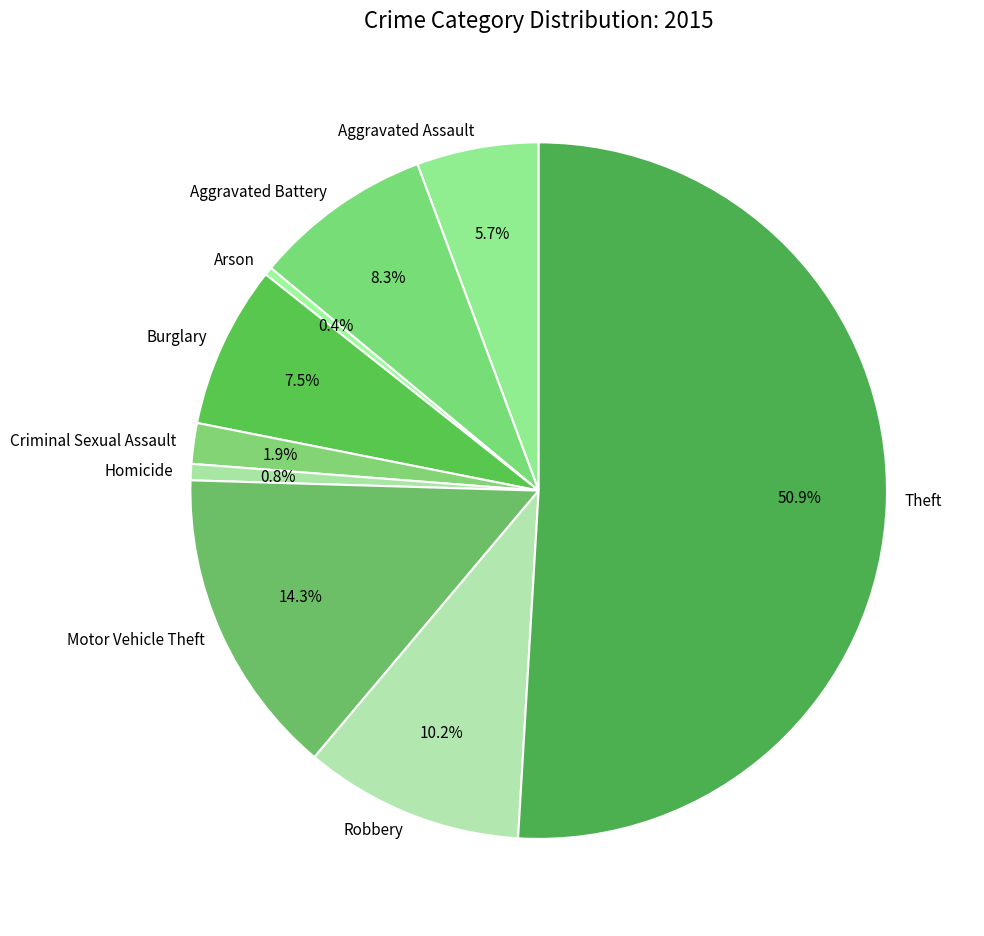

What is the largest slice in the pie chart?

Theft